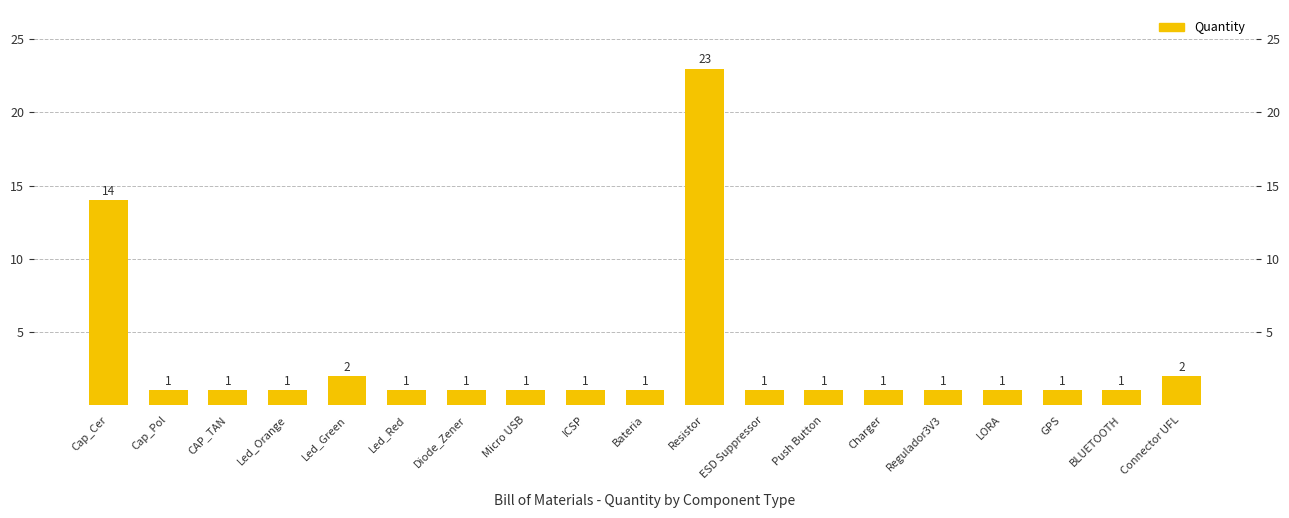

Reading left to right, transcribe all the data shown in this chart.

Cap_Cer=14	Cap_Pol=1	CAP_TAN=1	Led_Orange=1	Led_Green=2	Led_Red=1	Diode_Zener=1	Micro USB=1	ICSP=1	Bateria=1	Resistor=23	ESD Suppressor=1	Push Button=1	Charger=1	Regulador3V3=1	LORA=1	GPS=1	BLUETOOTH=1	Connector UFL=2